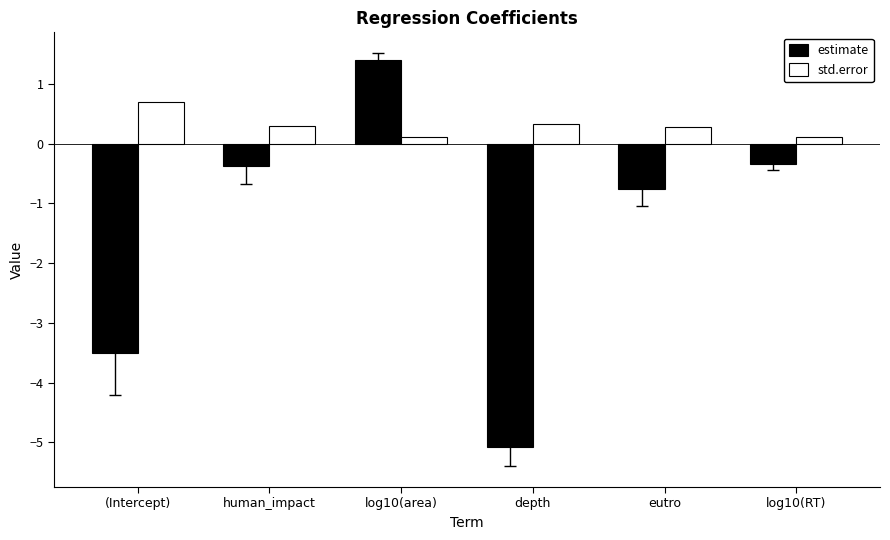

What is the average value of the estimate series?

-1.4